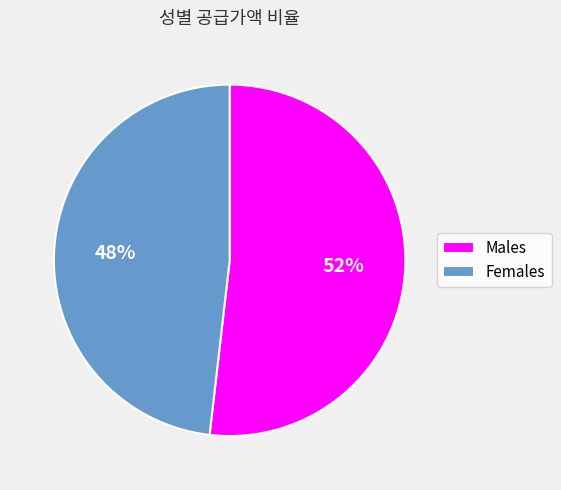

Which slice represents more than half of the pie?

Males